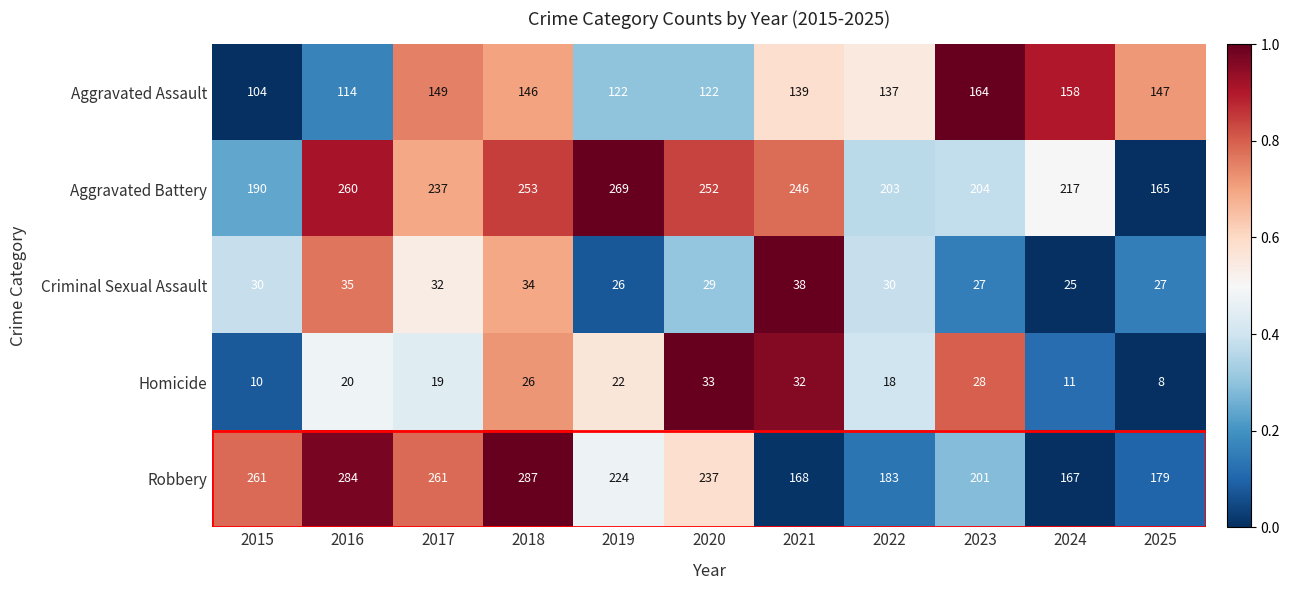

What is the lowest value of the Aggravated Assault series?

104